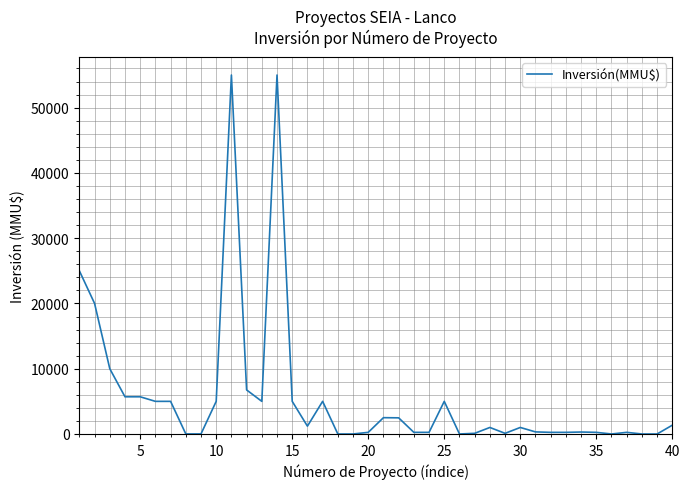

What is the maximum value shown in the chart?

55000